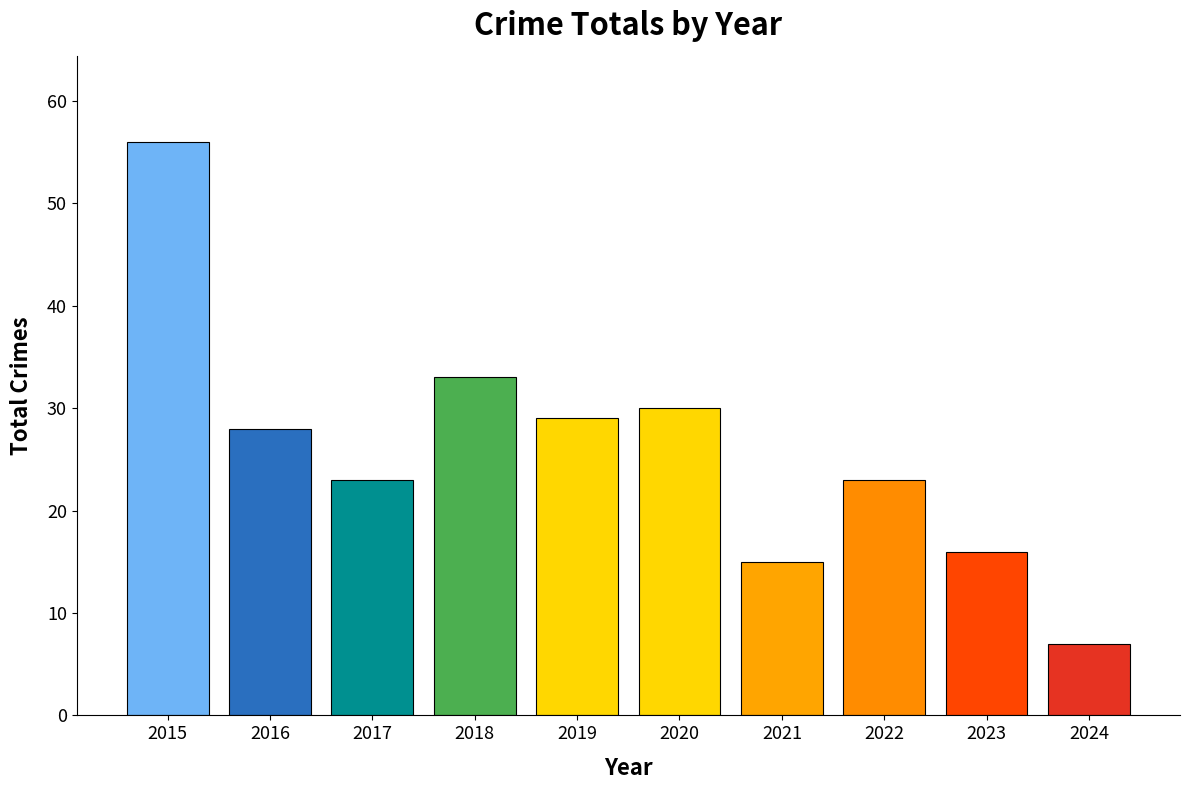

Reading left to right, transcribe all the data shown in this chart.

2015=56	2016=28	2017=23	2018=33	2019=29	2020=30	2021=15	2022=23	2023=16	2024=7